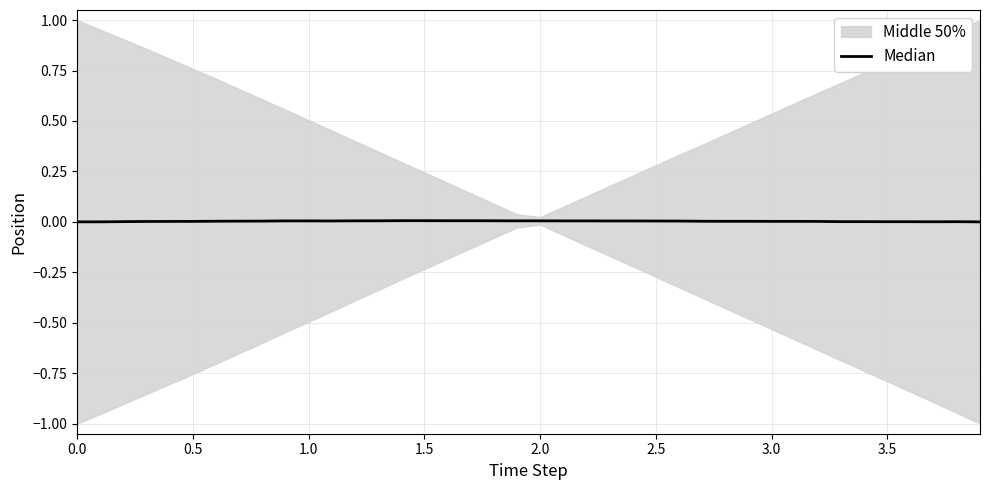

True or false: the data shows 0.0 at 0.0.

False